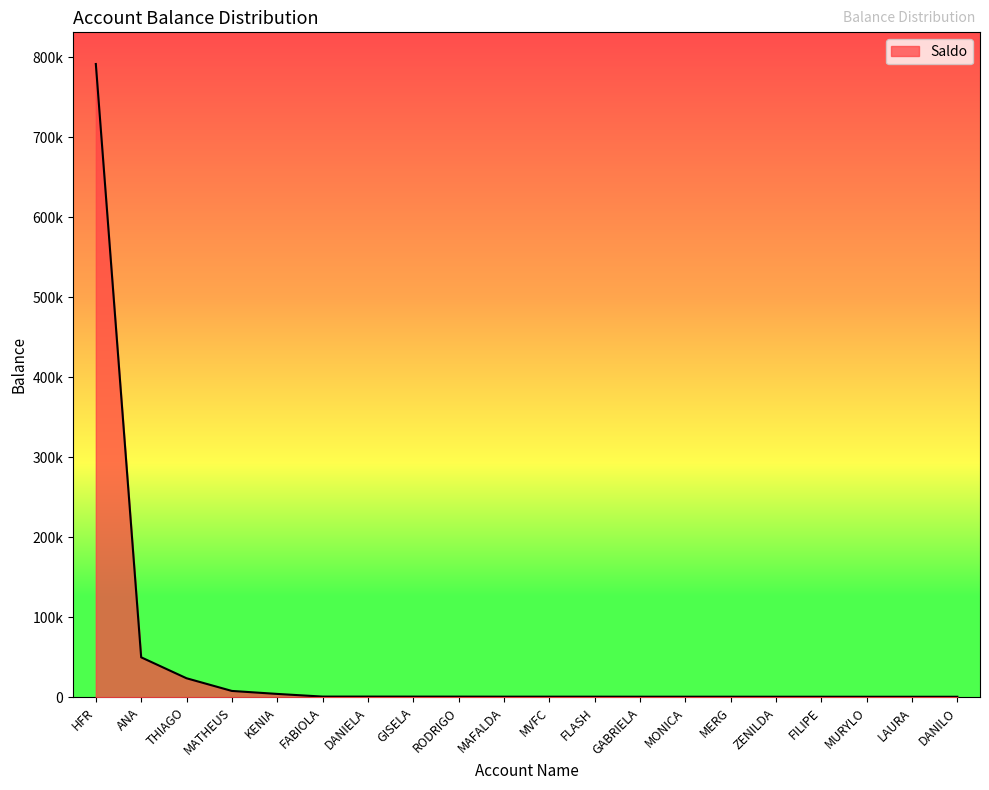

Between LAURA and FILIPE, which is larger?

FILIPE